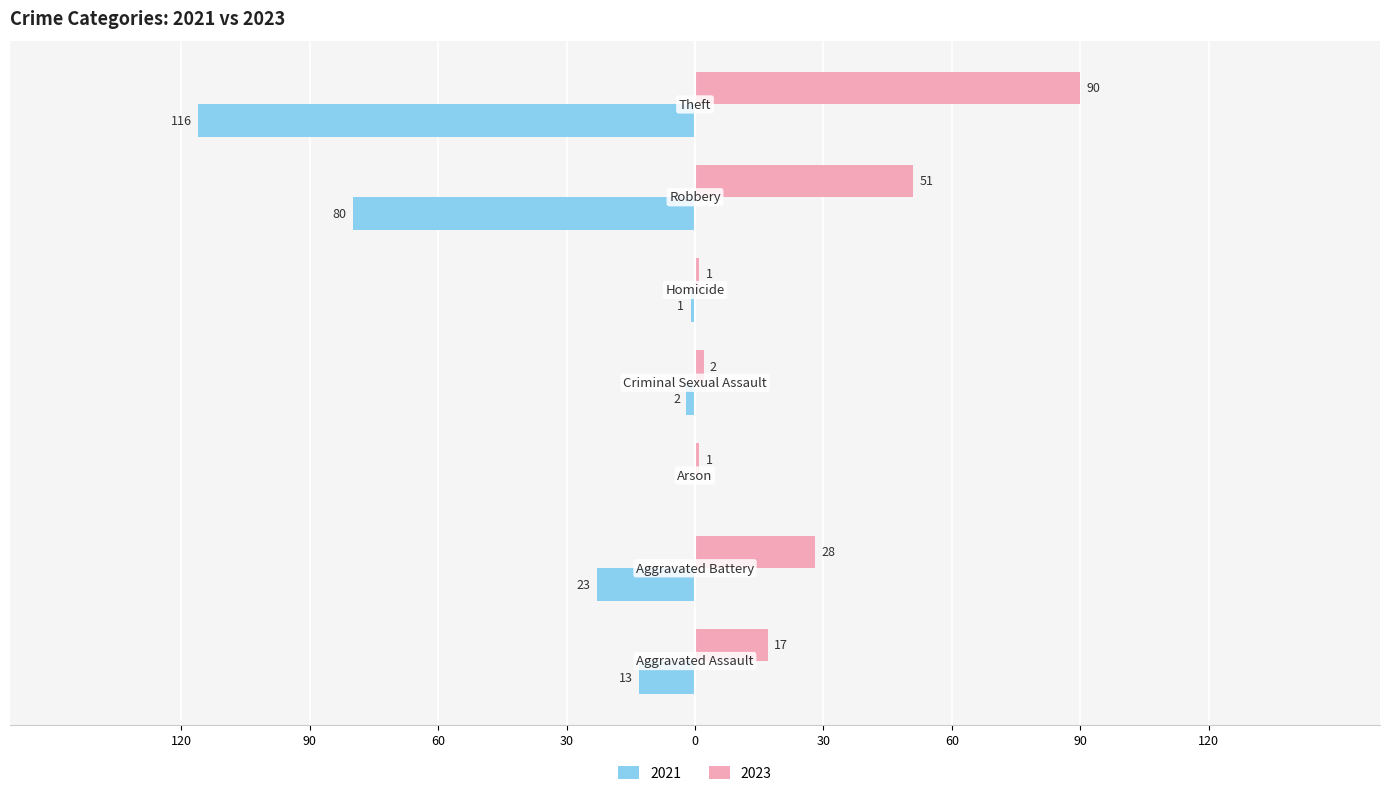

What are all the series names shown in the legend?

2021, 2023